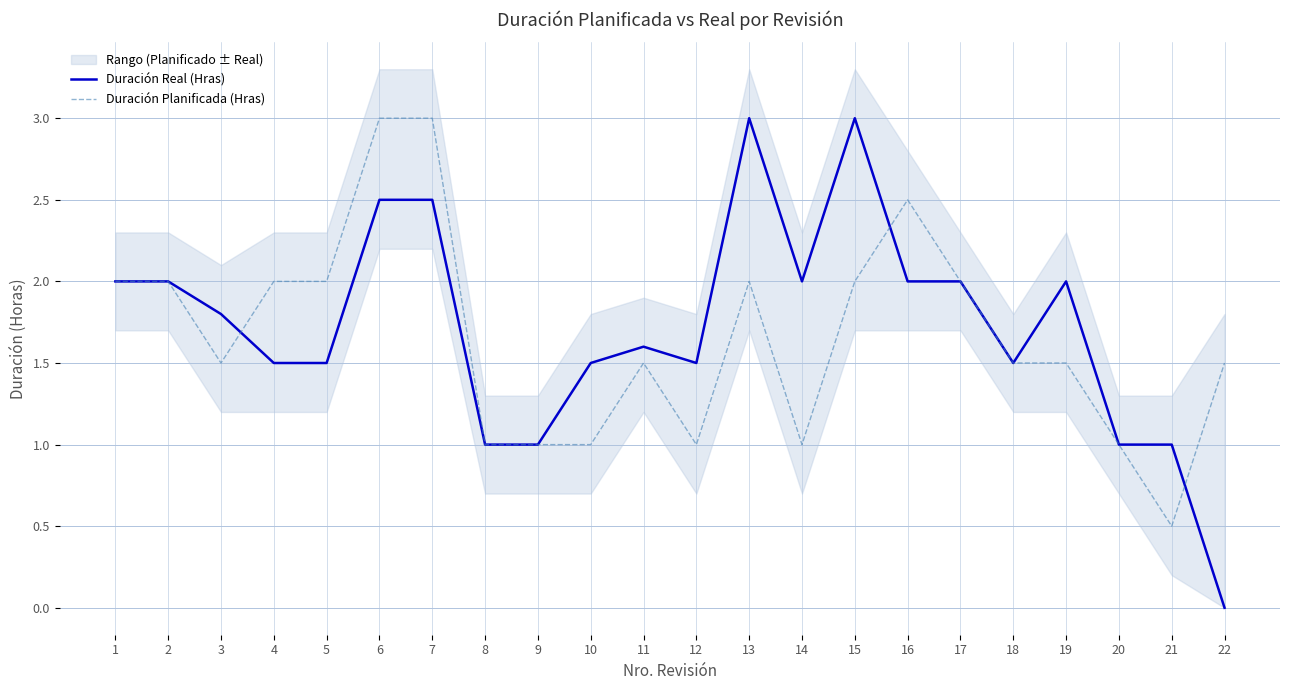

Rank the series at 10 from lowest to highest value.

Duración Planificada (Hras), Duración Real (Hras)